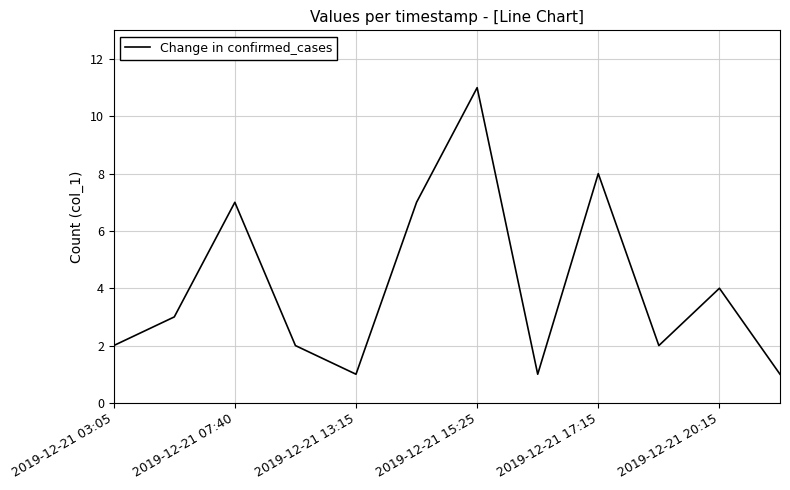

What is the maximum value shown in the chart?

11